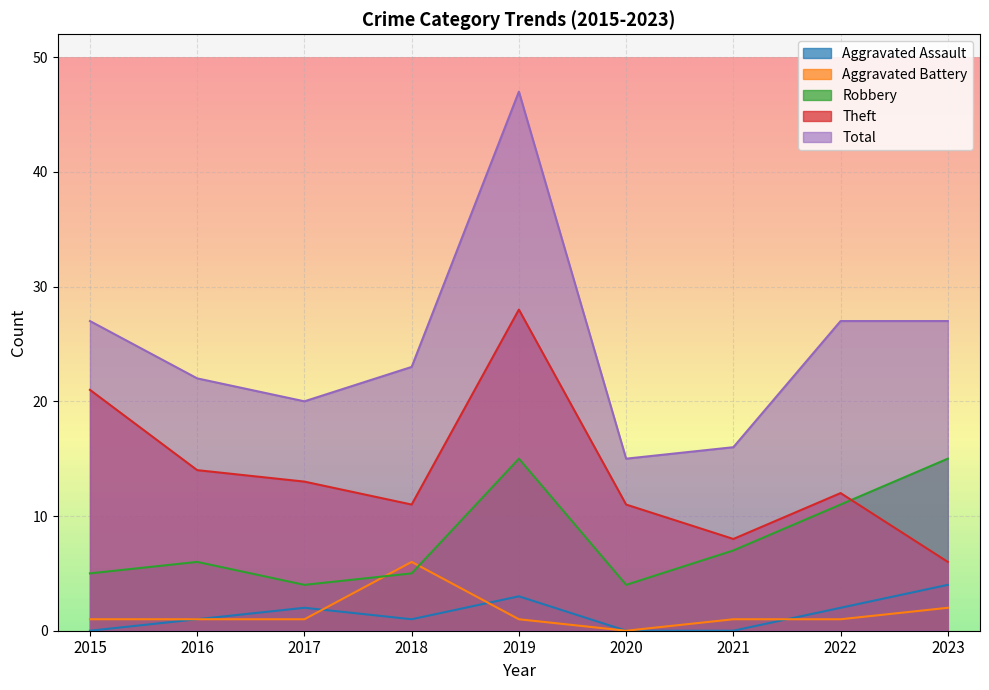

Reading right to left, extract all data points from this chart.

Aggravated Assault: 4	2	0	0	3	1	2	1	0
Aggravated Battery: 2	1	1	0	1	6	1	1	1
Robbery: 15	11	7	4	15	5	4	6	5
Theft: 6	12	8	11	28	11	13	14	21
Total: 27	27	16	15	47	23	20	22	27